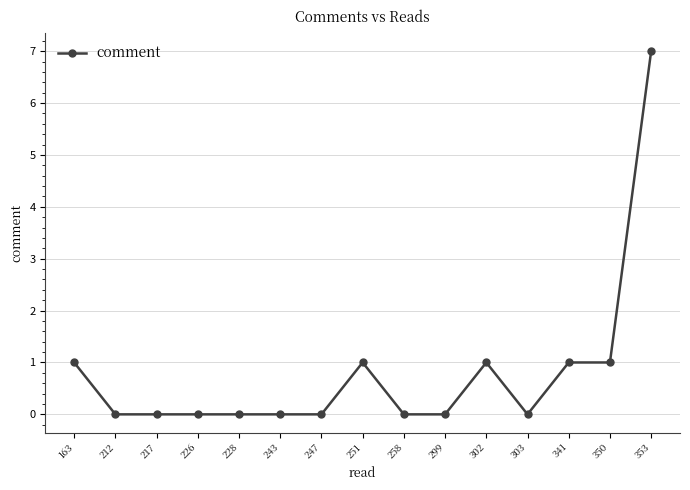

Between 353 and 163, which is larger?

353